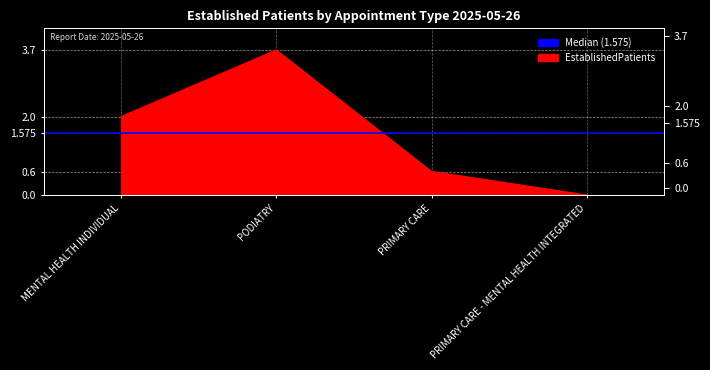

Rank the categories by value from lowest to highest.

PRIMARY CARE - MENTAL HEALTH INTEGRATED, PRIMARY CARE, MENTAL HEALTH INDIVIDUAL, PODIATRY